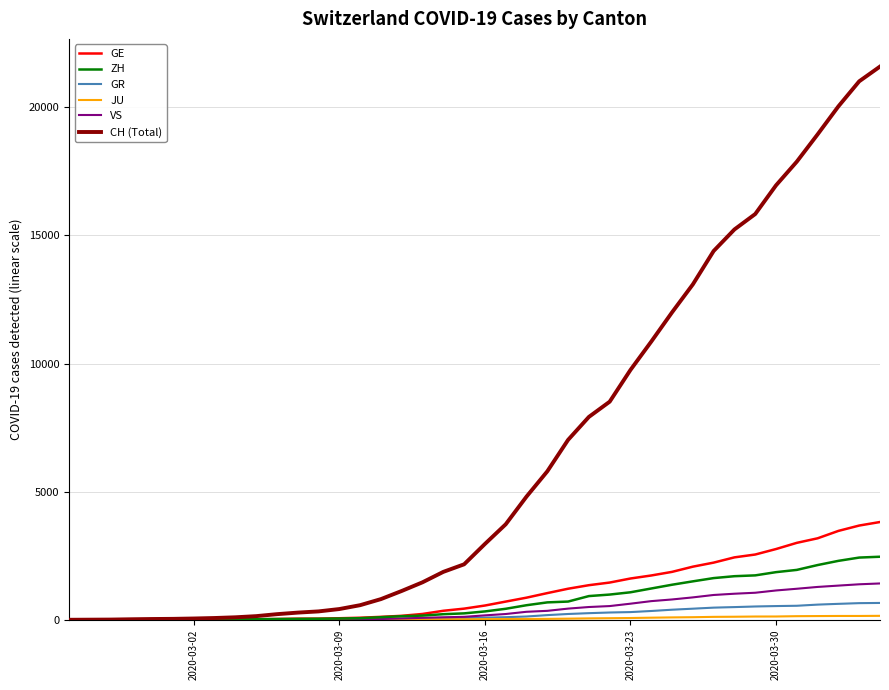

What is the highest value of the GE series?

3816